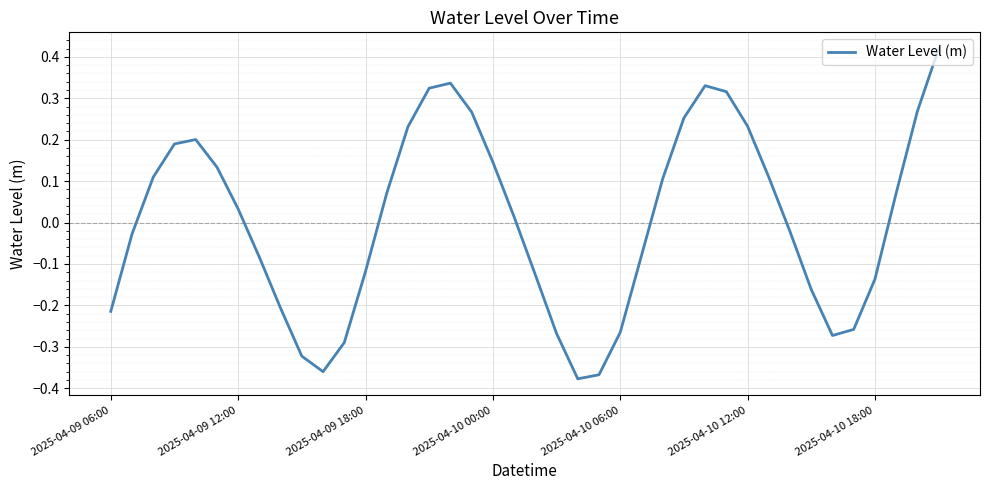

What is the maximum value shown in the chart?

0.4